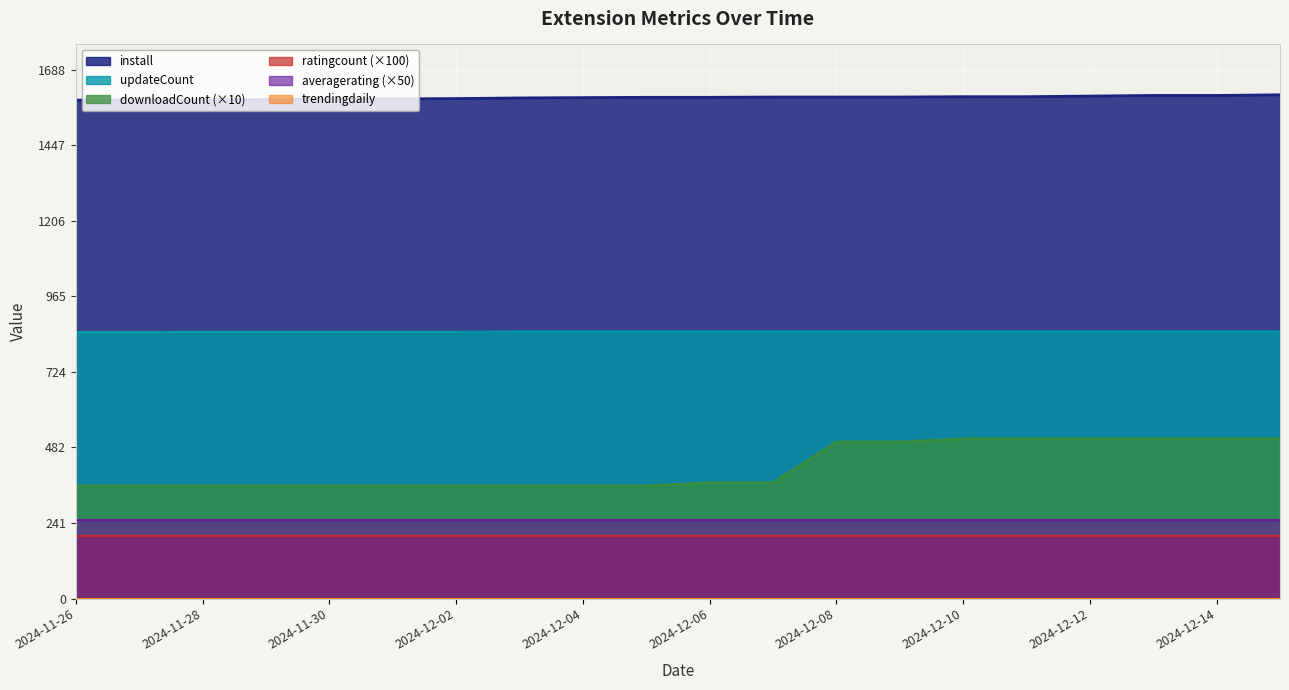

Which series has the widest spread of values?

downloadCount (×10)